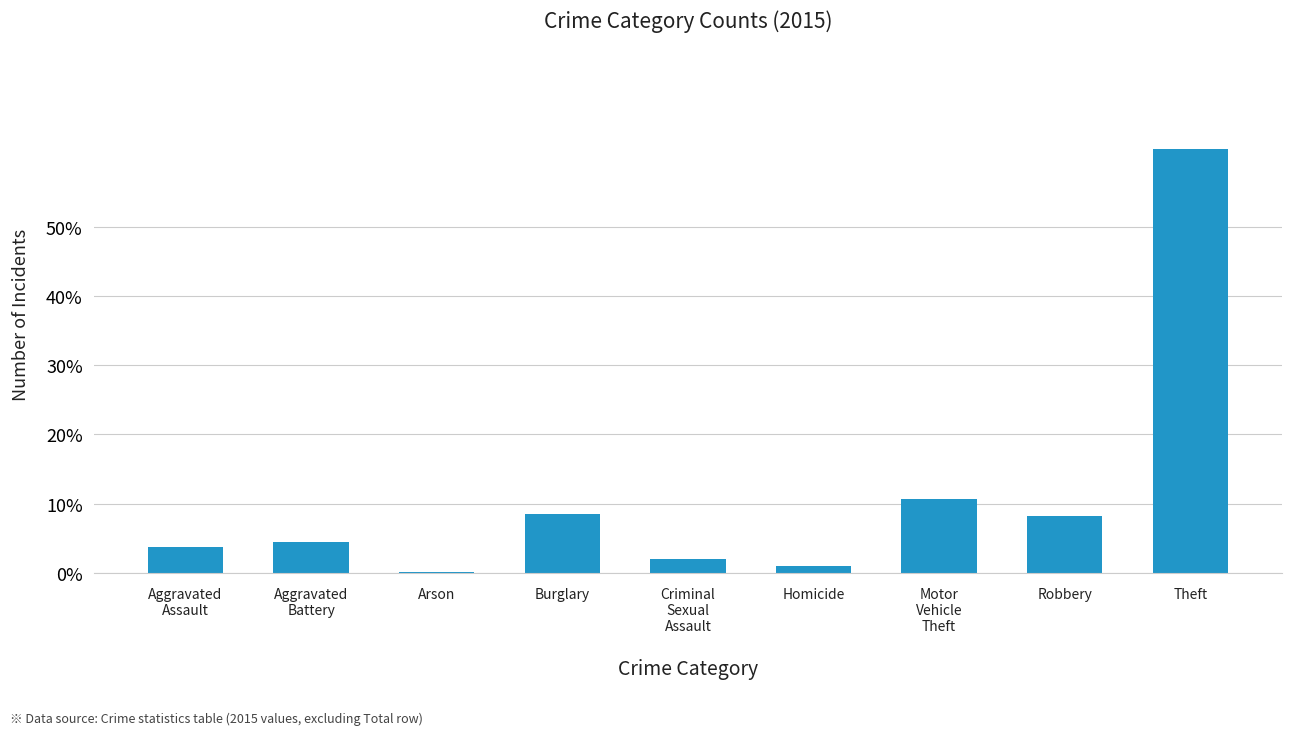

What is the greatest value displayed?

0.6